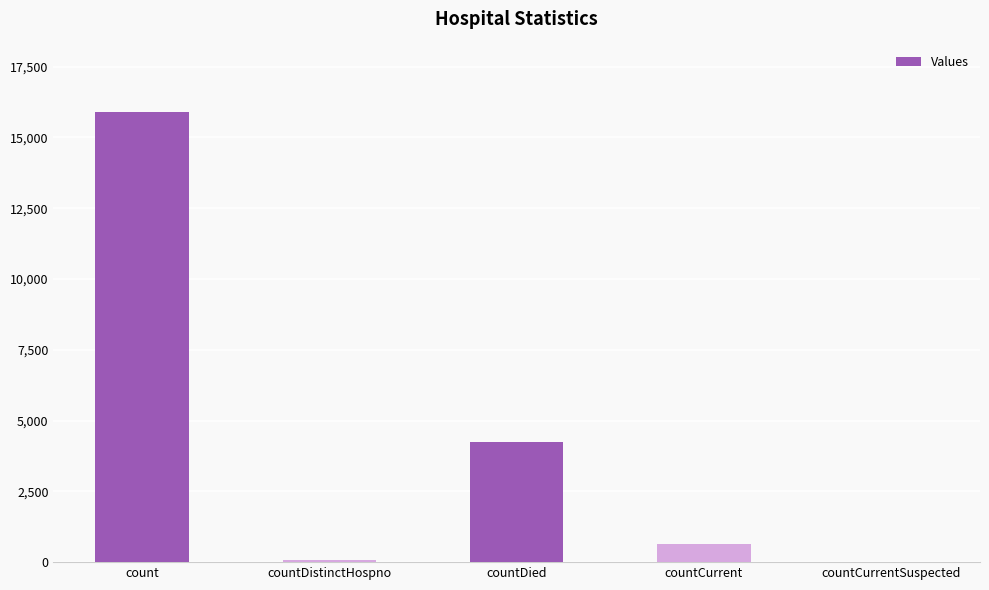

Which has a higher value, countCurrentSuspected or countCurrent?

countCurrent